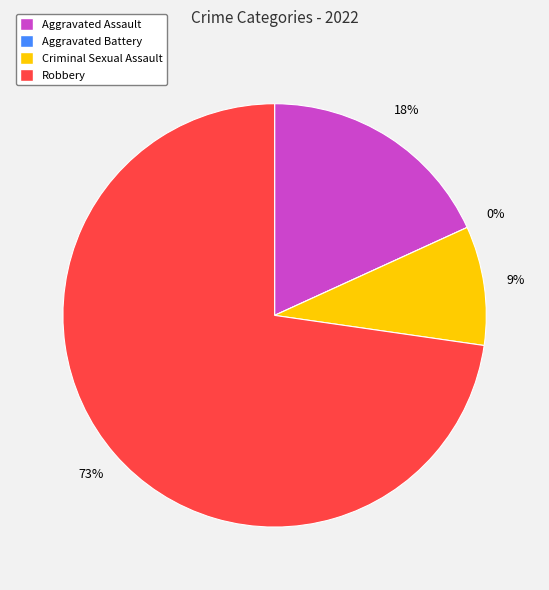

Is there any slice that represents more than half of the pie?

Yes